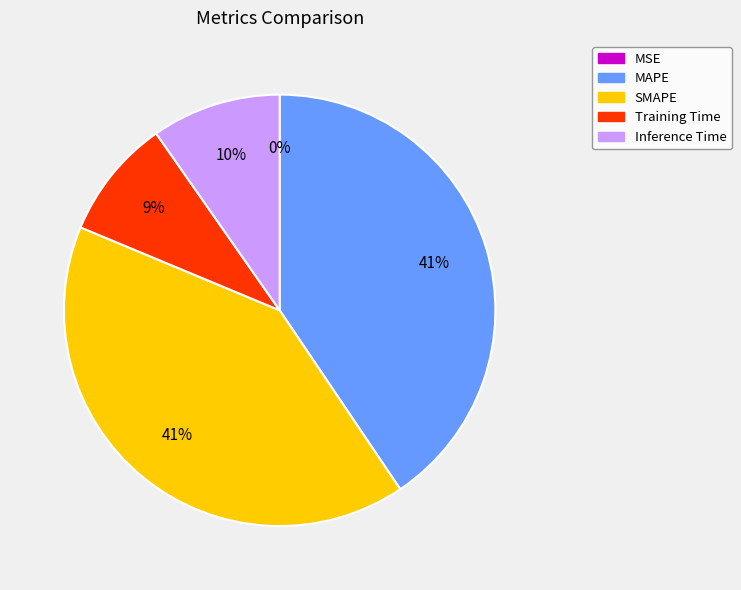

Combined, do Training Time and Inference Time account for over 50%?

No